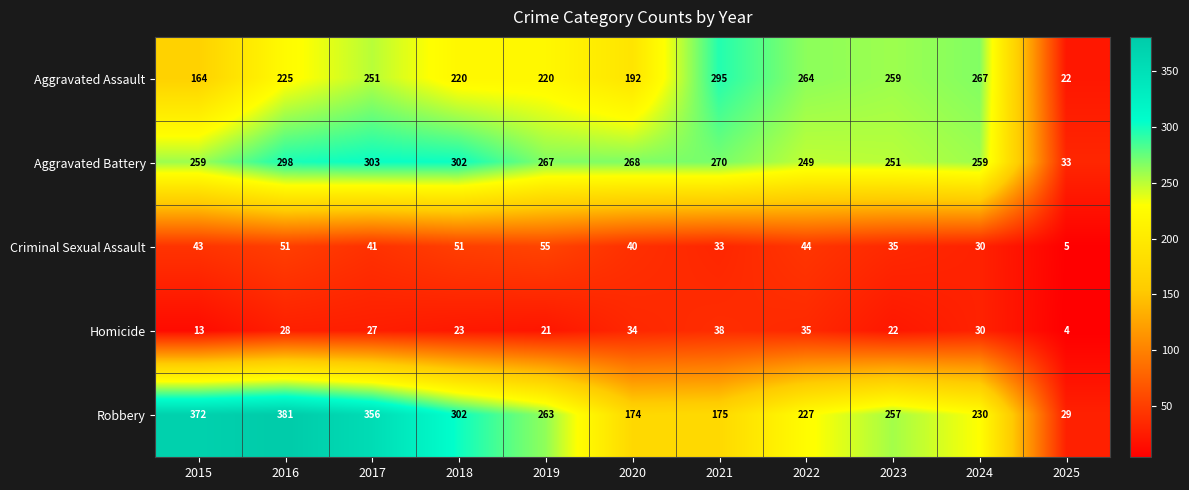

What is the total value across all series at 2018?

898